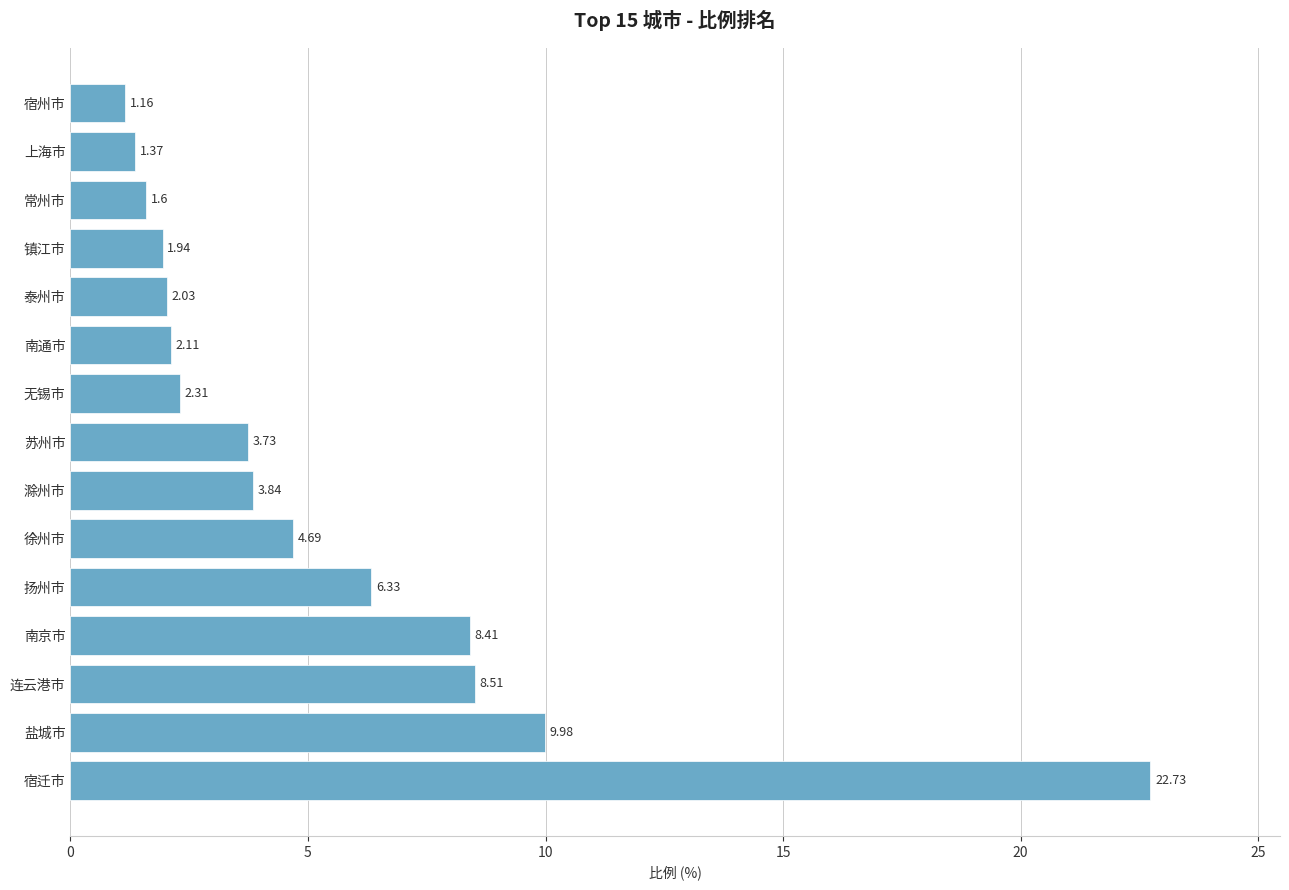

Does the chart contain any negative values?

No